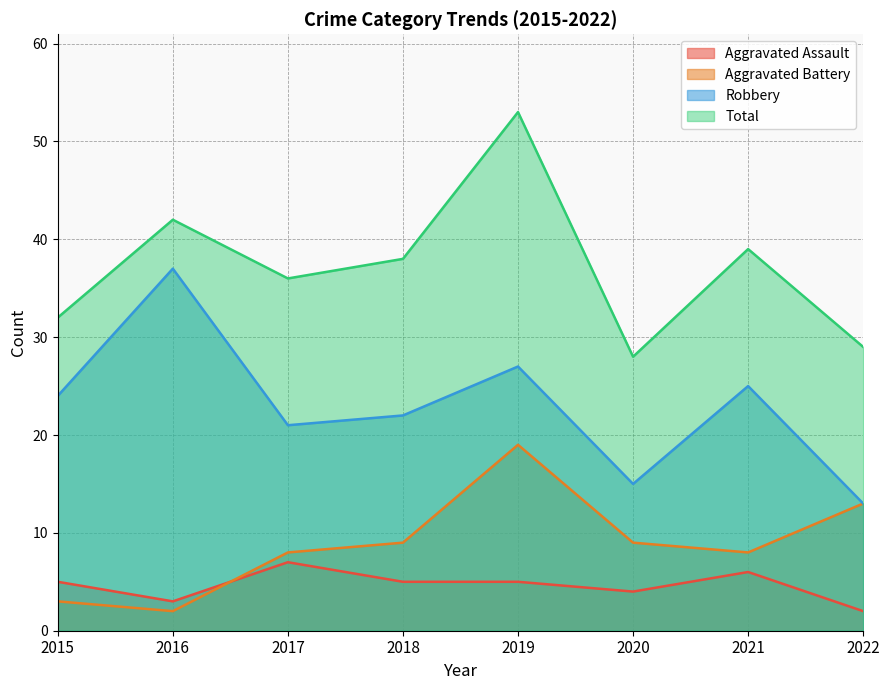

Which has a higher value, 2015 or 2016?

2015